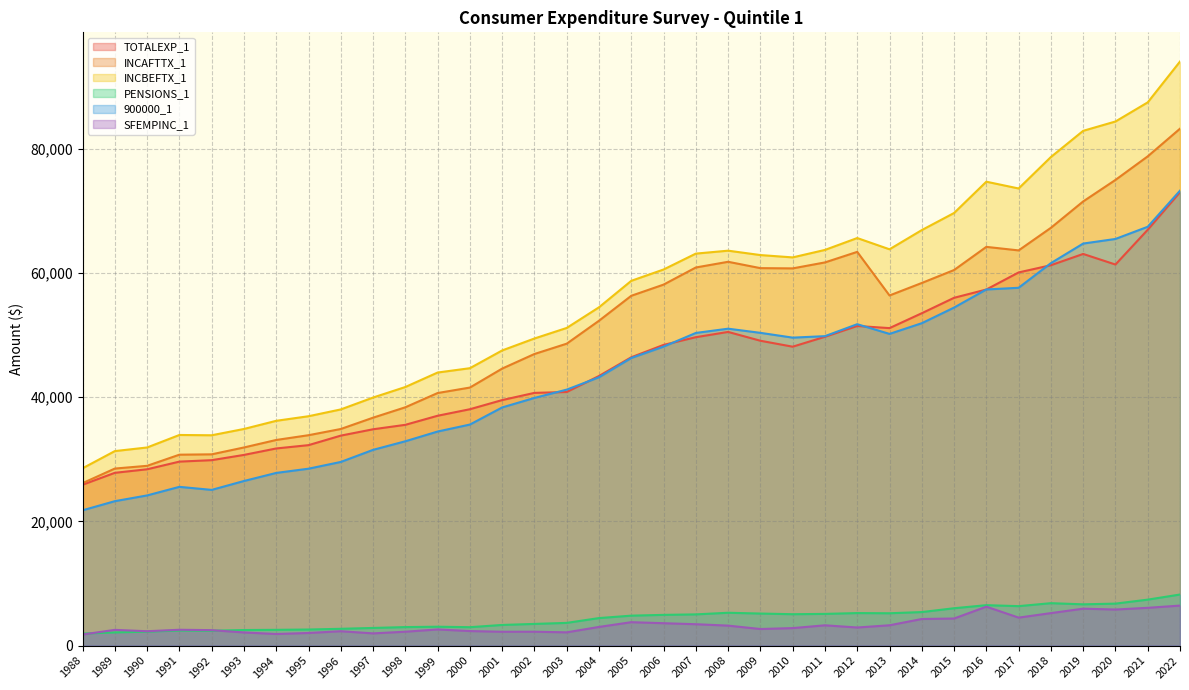

At which category is the sum across all series the highest?

2022